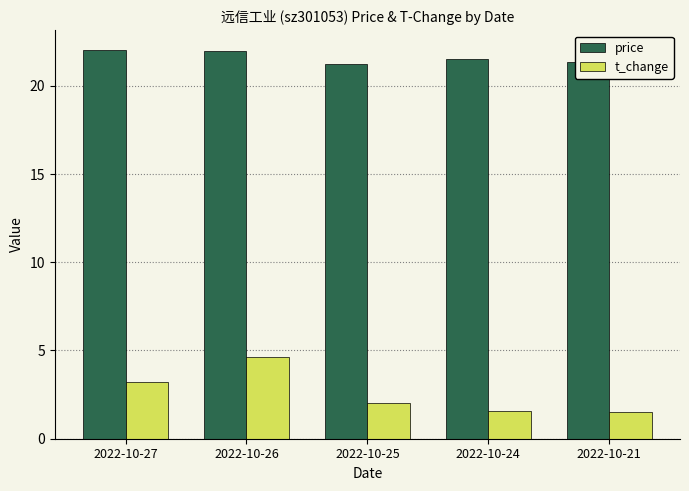

The value of t_change at 2022-10-25 is 0.6. True or false?

False